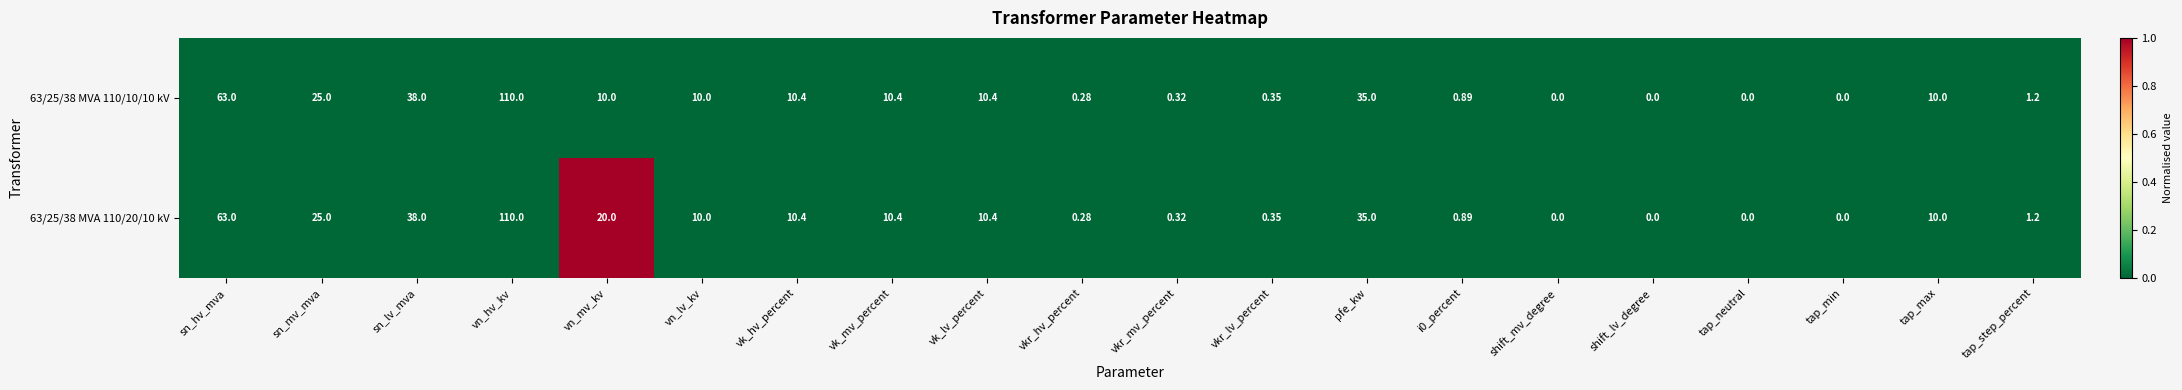

Which series has the largest total across all categories?

63/25/38 MVA 110/20/10 kV